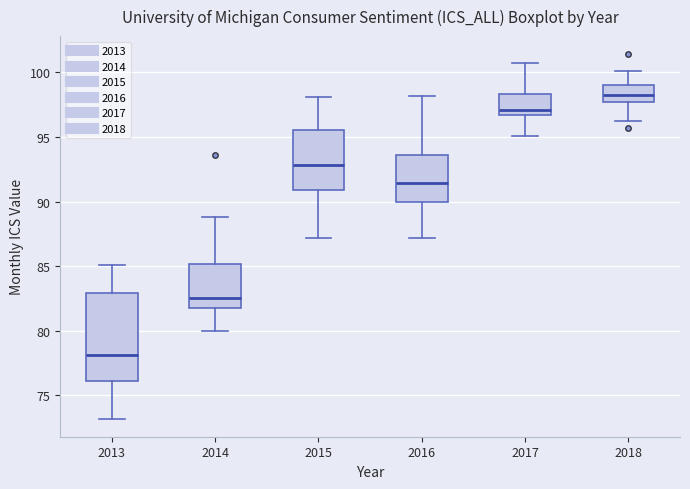

Where does the upper whisker of the box at x = 2018 end on the y-axis? The values are not printed on the chart, so give them approximately, as read against the axis.

100.0